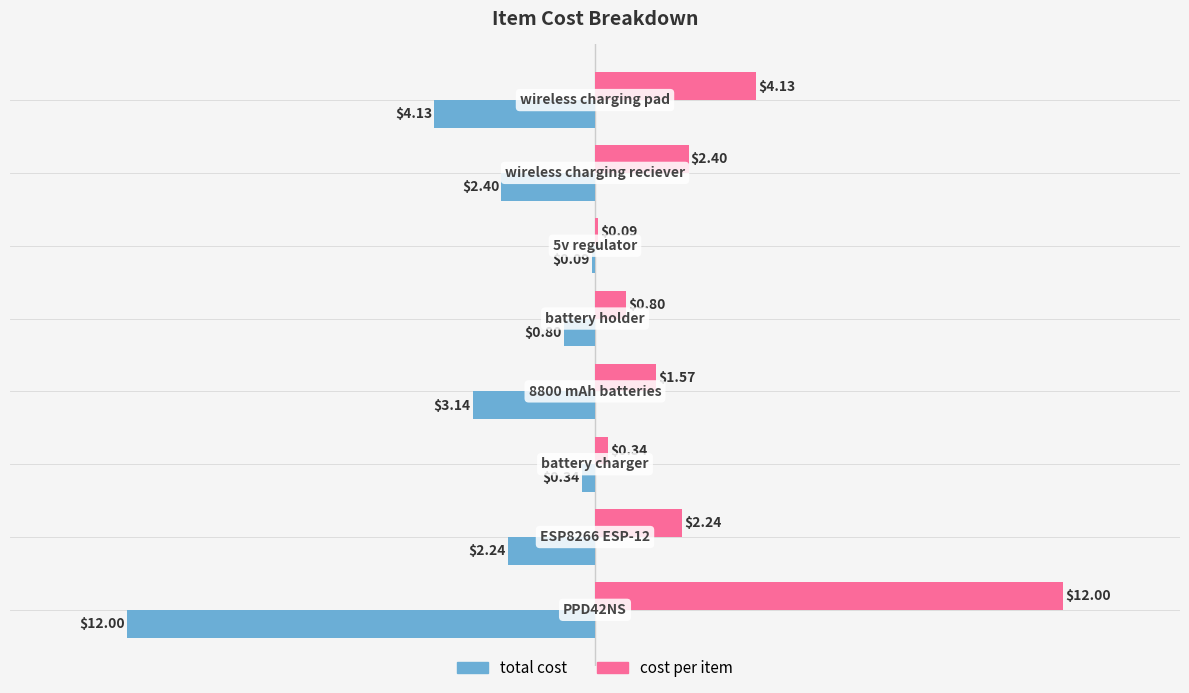

What is the sum of all total cost values?

-25.1